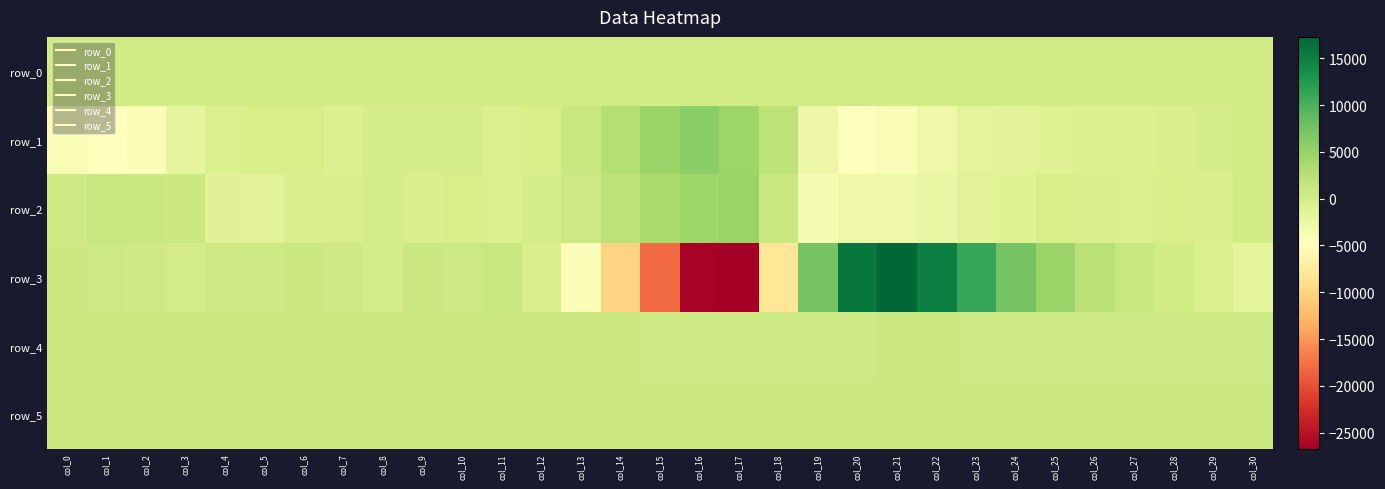

Reading left to right, transcribe all the data shown in this chart.

row_0: 301.8	301.9	301.9	302.0	302.1	302.1	302.1	302.2	302.2	302.3	302.3	302.4	302.4	302.5	302.5	302.6	302.6	302.7	302.7	302.8	302.8	302.9	302.9	303.0	303.0	303.1	303.2	303.2	303.2	303.3	303.4
row_1: -3921.0	-4668.0	-4350.0	-1810.0	-485.0	-184.0	-242.0	-623.0	-47.0	-10.0	71.0	-583.0	-214.0	1074.0	2793.0	4846.0	5918.0	4671.0	1991.0	-2821.0	-4709.0	-4058.0	-2842.0	-1725.0	-1437.0	-1005.0	-659.0	-631.0	-319.0	28.0	327.0
row_2: 599.0	1229.0	1077.0	854.0	-1143.0	-1349.0	-365.0	-365.0	115.0	-351.0	-103.0	-486.0	-61.0	752.0	2035.0	3712.0	4507.0	4874.0	1082.0	-3597.0	-2924.0	-3098.0	-2456.0	-1373.0	-947.0	-113.0	-281.0	-501.0	-200.0	-256.0	377.0
row_3: 867.0	745.0	487.0	268.0	475.0	772.0	930.0	539.0	3.0	838.0	713.0	1170.0	-313.0	-4275.0	-10089.0	-18035.0	-26326.0	-26709.0	-8004.0	7349.0	15788.0	17281.0	15200.0	11258.0	7215.0	4883.0	2424.0	1191.0	351.0	-445.0	-1663.0
row_4: 804.0	801.0	798.0	799.0	798.0	804.0	804.0	805.0	805.0	803.0	806.0	805.0	803.0	801.0	790.0	714.0	722.0	745.0	749.0	774.0	780.0	785.0	790.0	770.0	755.0	753.0	743.0	741.0	746.0	747.0	754.0
row_5: 822.0	822.0	825.0	809.0	800.0	799.0	798.0	799.0	799.0	801.0	798.0	805.0	807.0	807.0	819.0	830.0	845.0	868.0	882.0	865.0	854.0	854.0	828.0	851.0	858.0	857.0	855.0	854.0	857.0	857.0	854.0